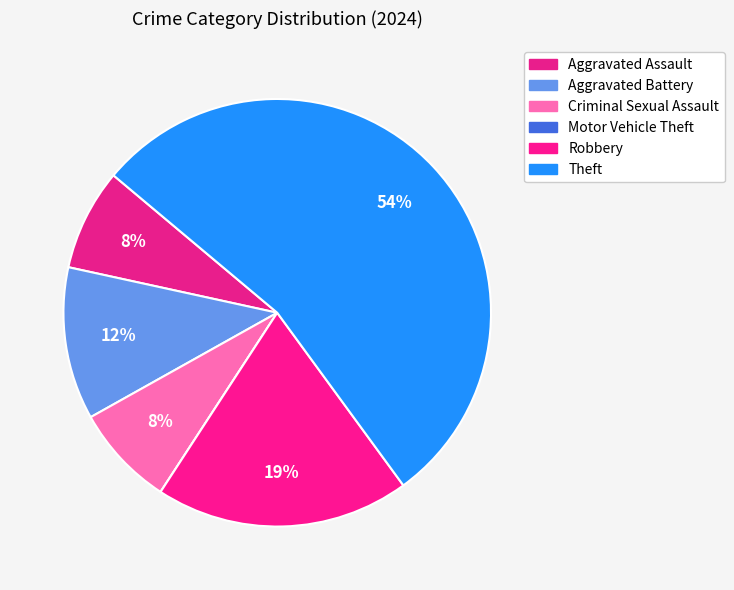

Which slice represents more than half of the pie?

Theft